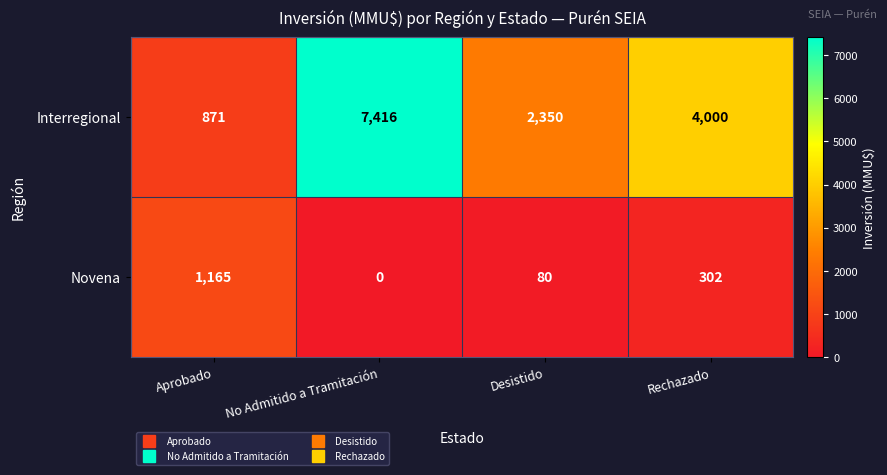

What is the sum of all Interregional values?

14637